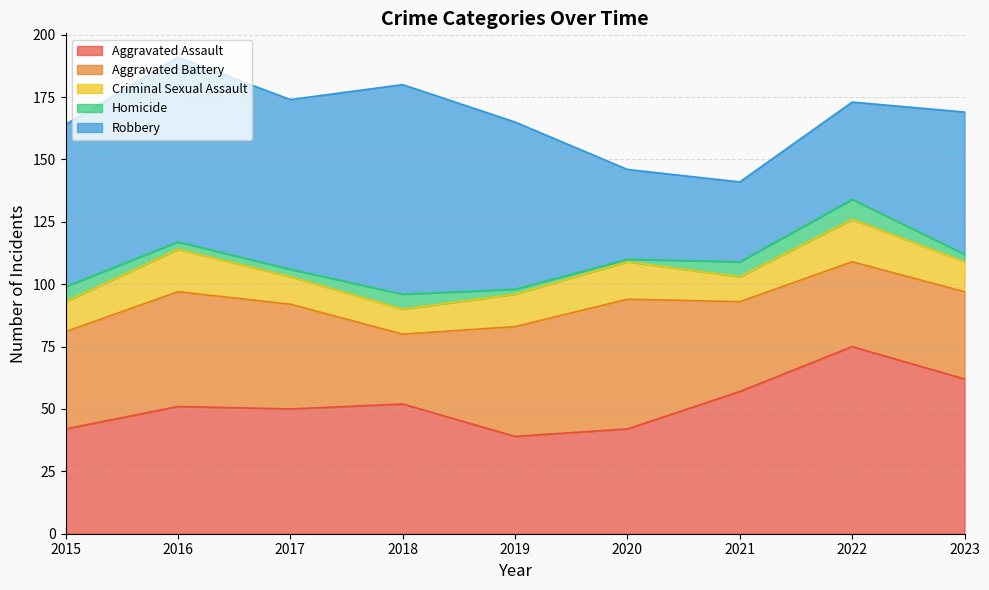

At how many categories does at least one series exceed 31?

9